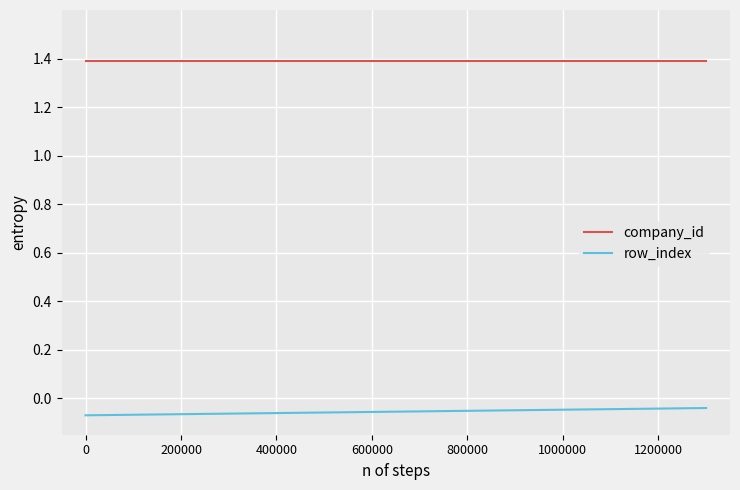

What is the lowest value of the company_id series?

1.4